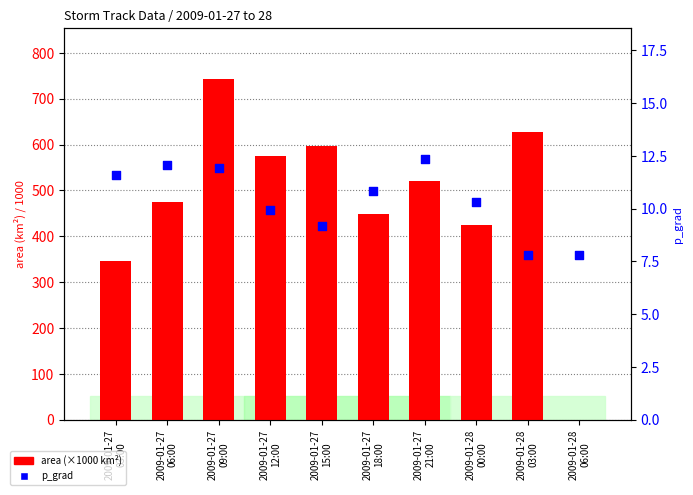

Which series has the largest total across all categories?

area (×1000 km²)